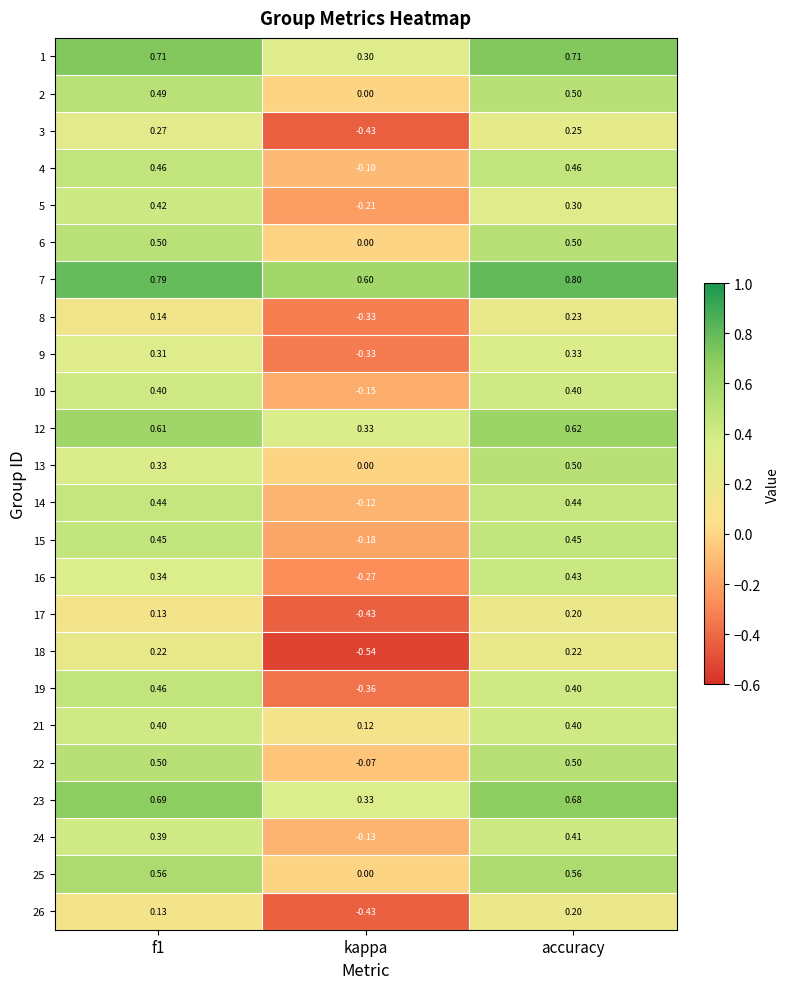

Which category has the highest value across all series?

accuracy